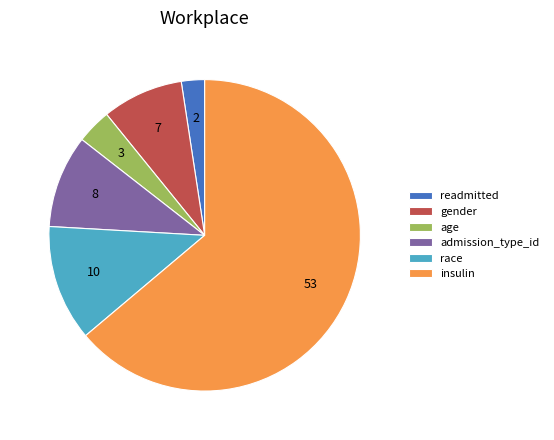

Between admission_type_id and insulin, which is larger?

insulin